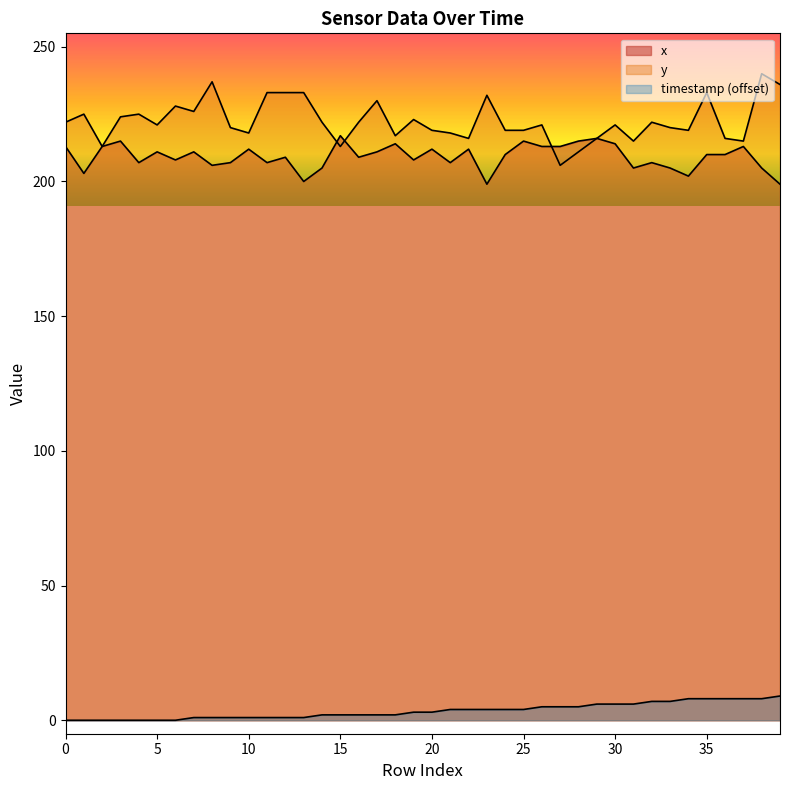

Where do x and y first cross each other?

14 and 15